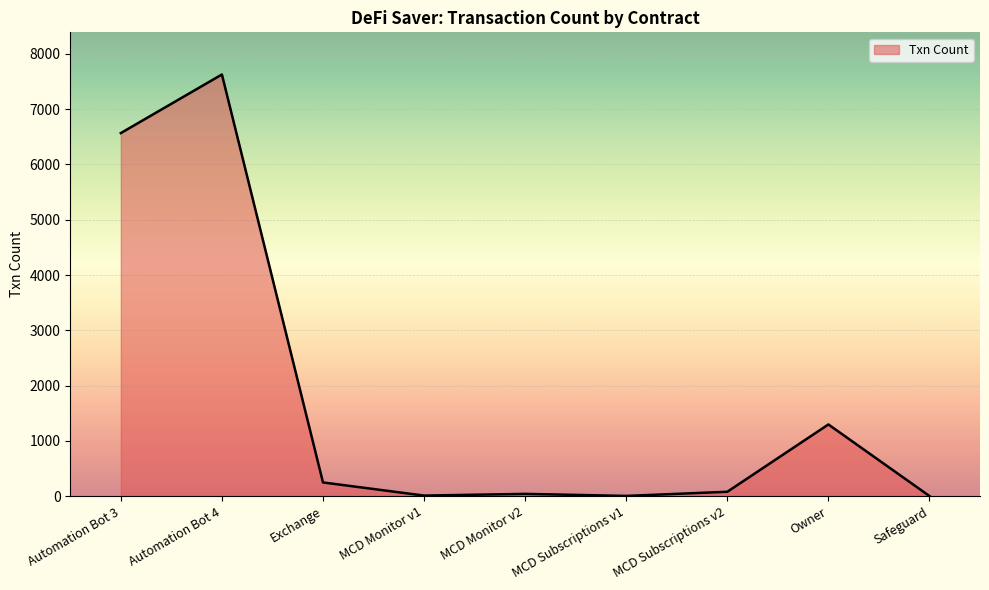

Does the chart have visible grid lines?

Yes